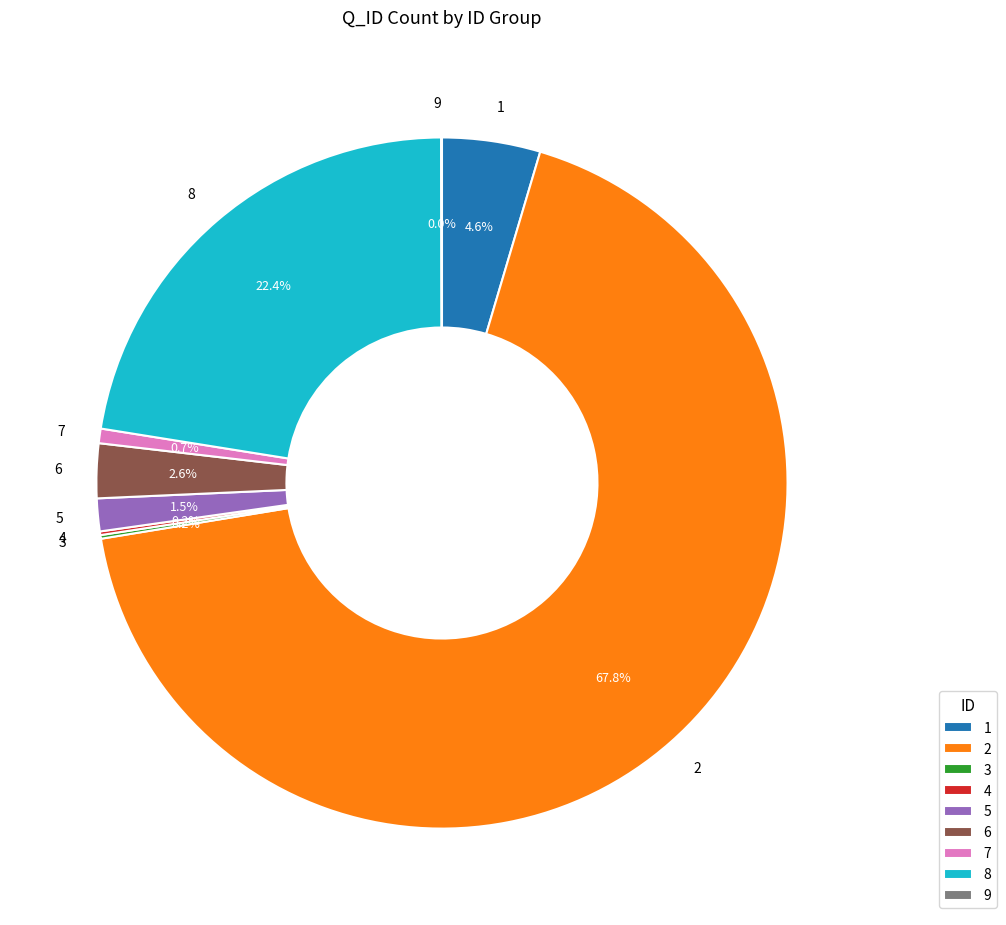

Is the sum of 7 and 8 greater than half?

No